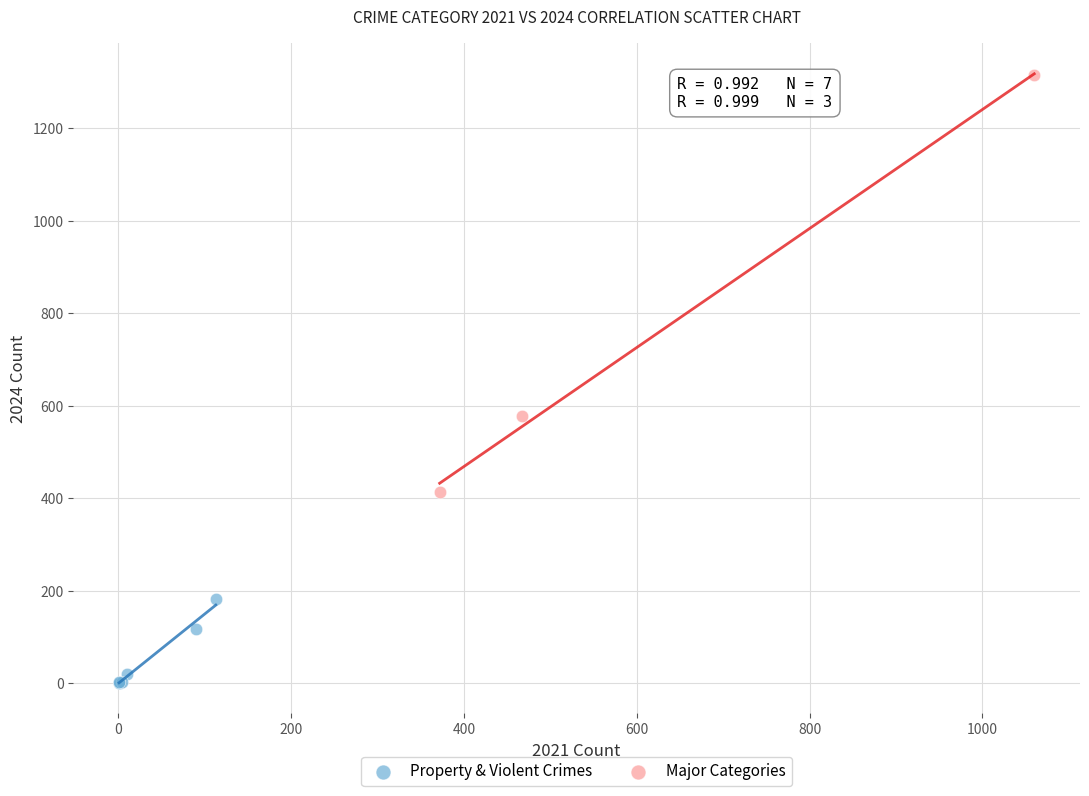

Which series contains the lowest Y value?

Property & Violent Crimes